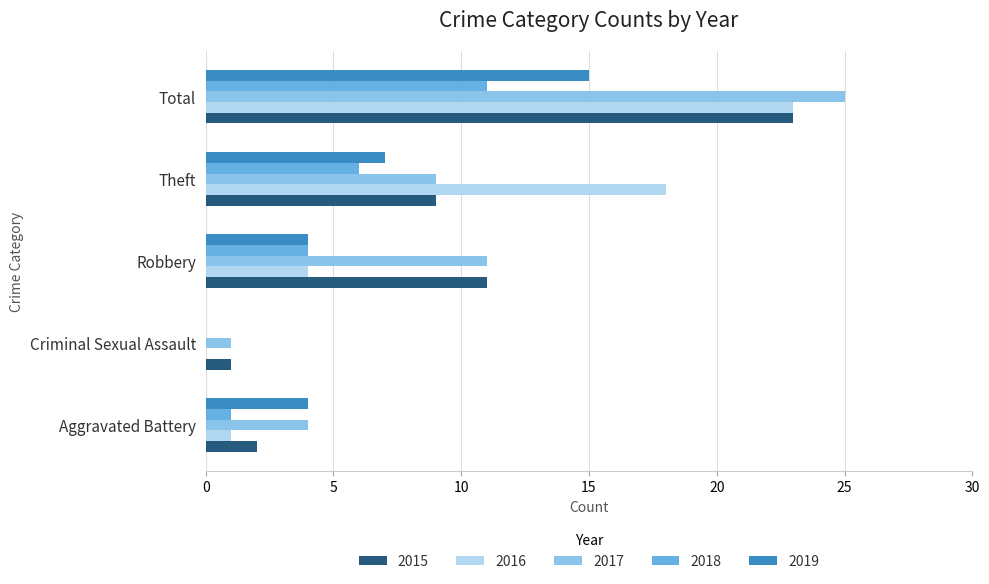

What are all the series names shown in the legend?

2015, 2016, 2017, 2018, 2019